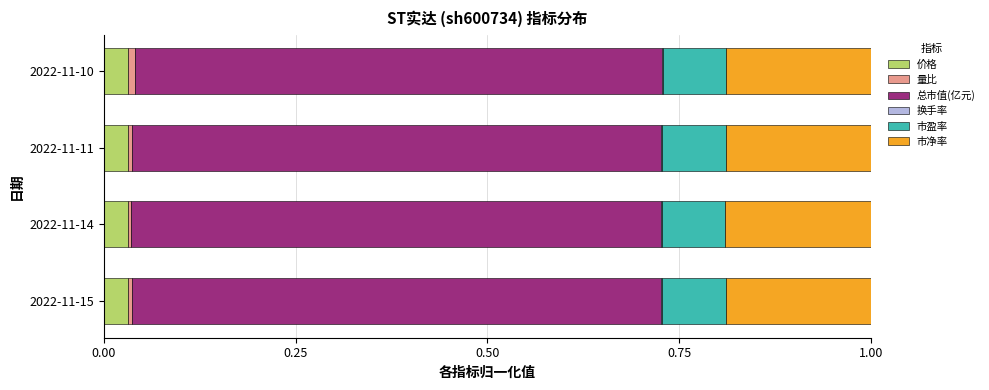

Is it true that 价格 equals 0.0 at 2022-11-14?

True